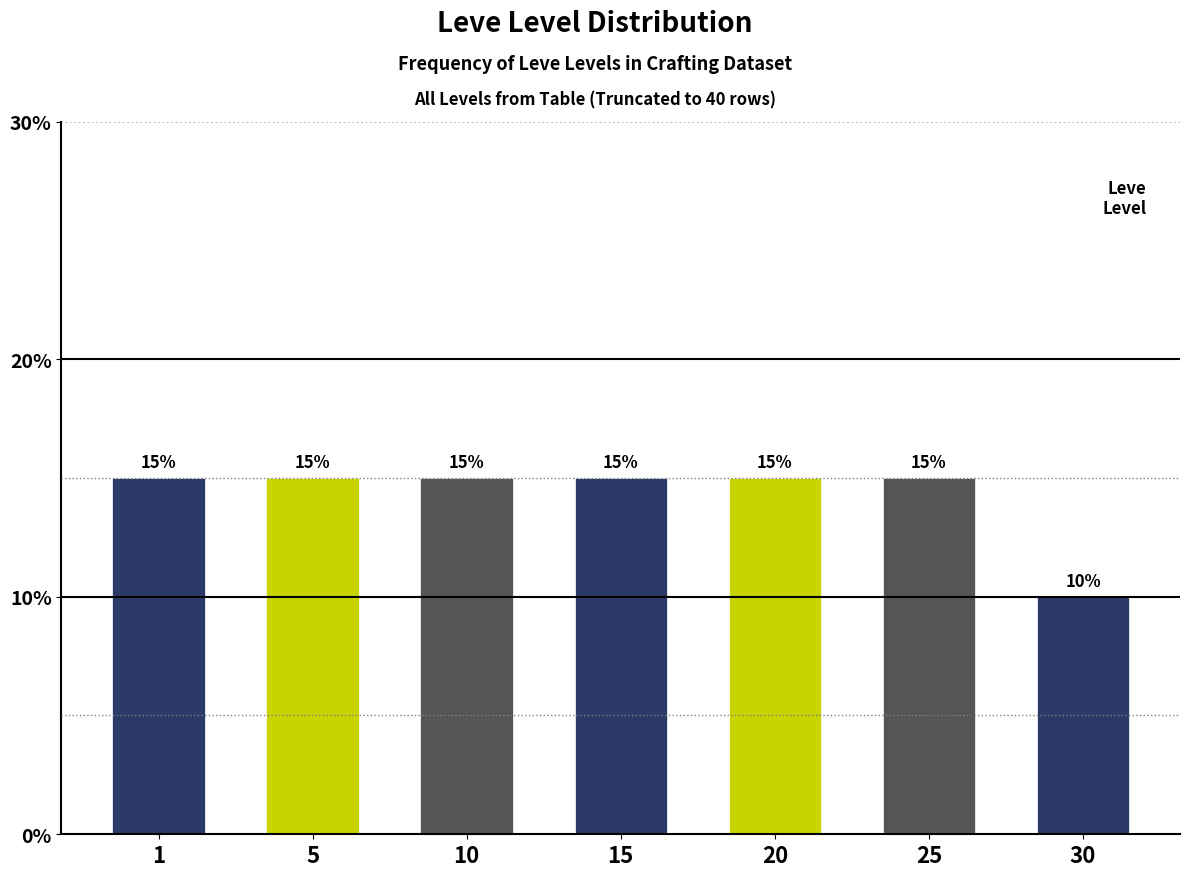

Reading left to right, transcribe all the data shown in this chart.

1=15	5=15	10=15	15=15	20=15	25=15	30=10